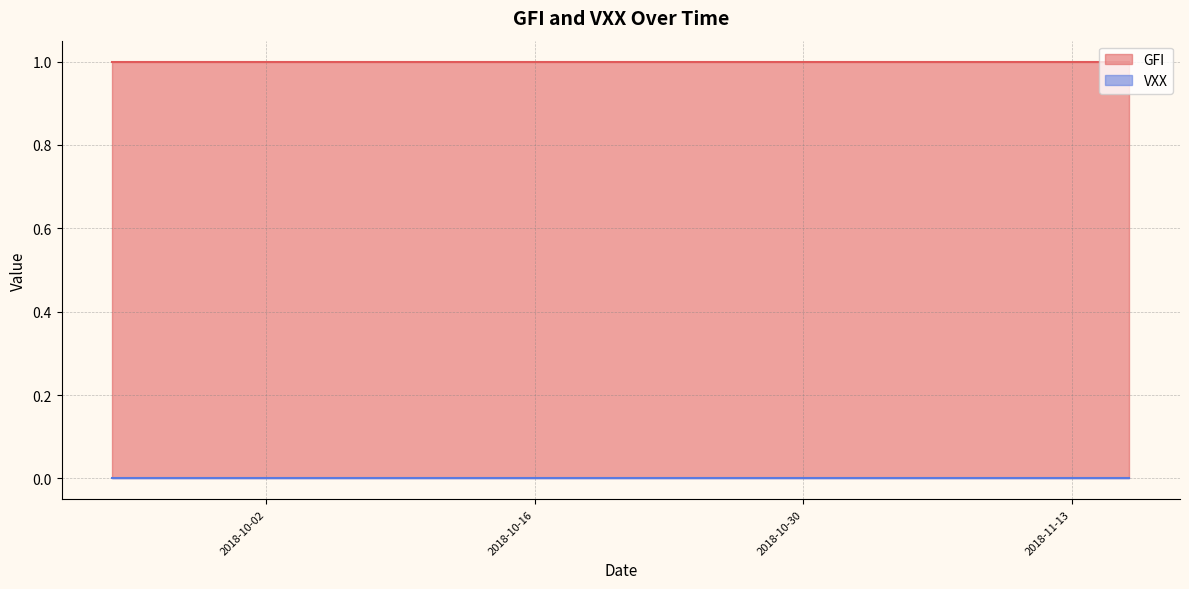

The GFI series shows 2 at 4. True or false?

False